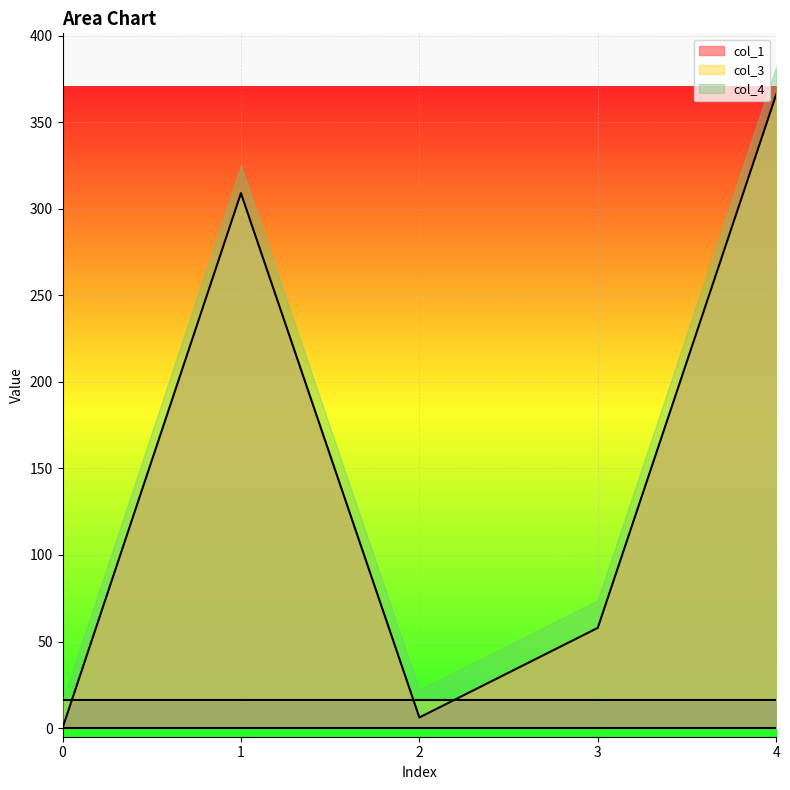

How many lines are shown in the chart?

3